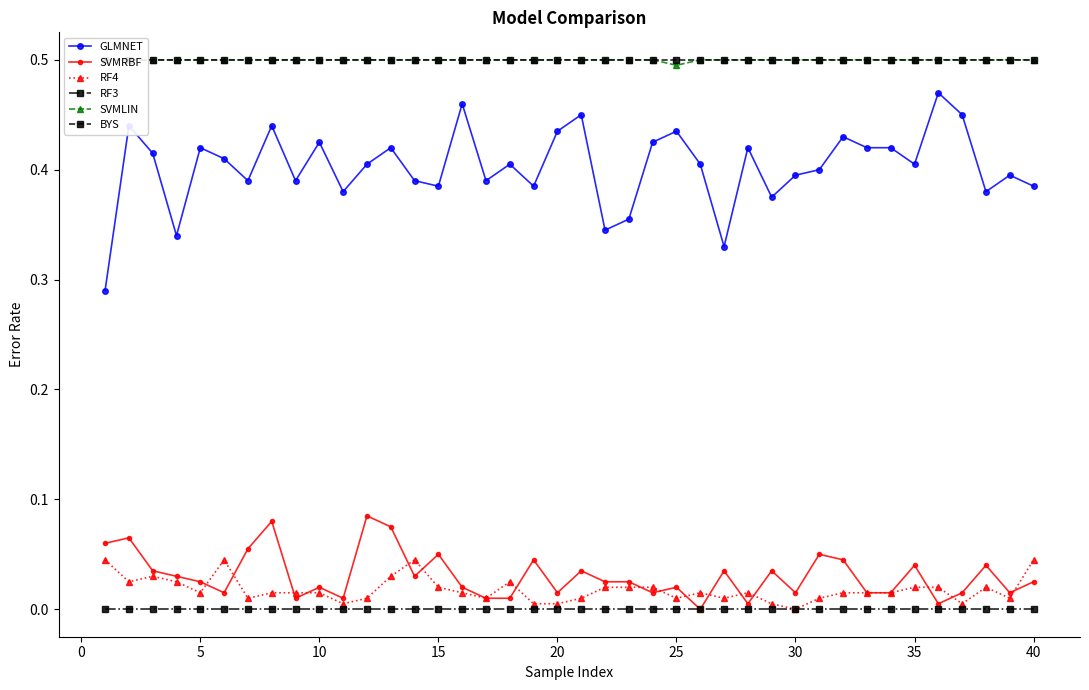

True or false: RF3 and GLMNET cross at least once.

False